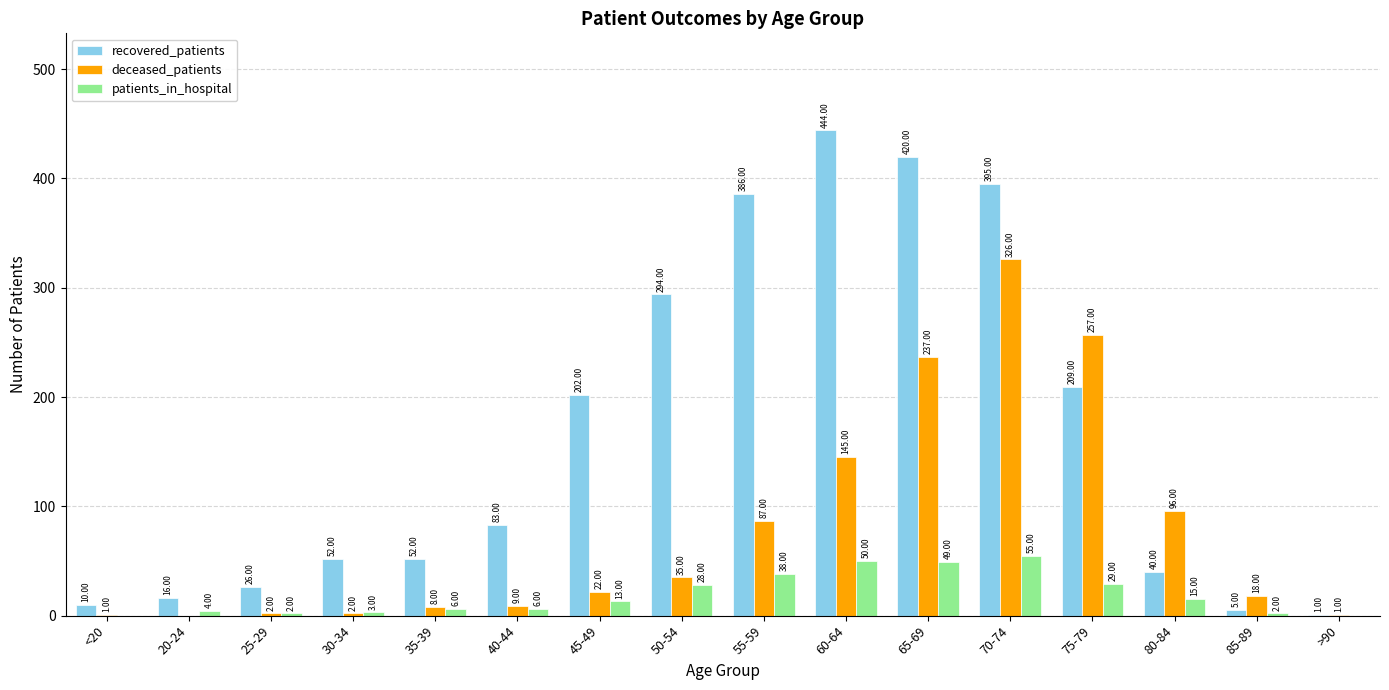

Are the bars horizontal?

No